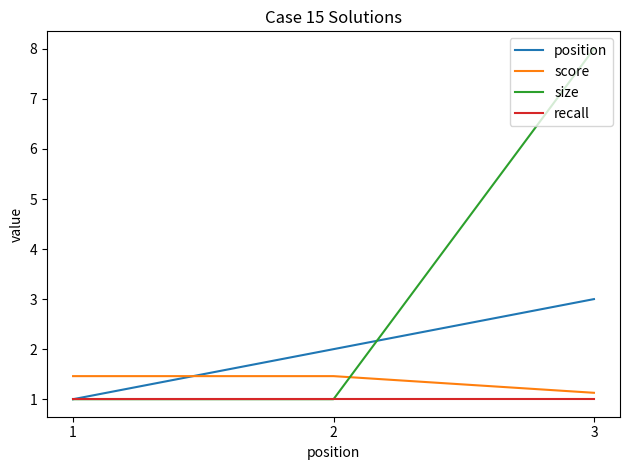

The value of recall at 2 is 0.3. True or false?

False